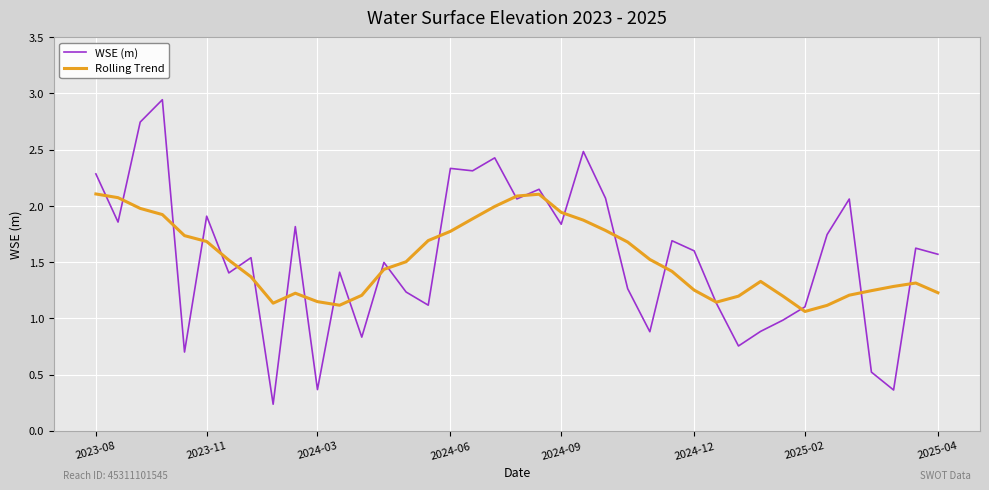

How many lines are shown in the chart?

2